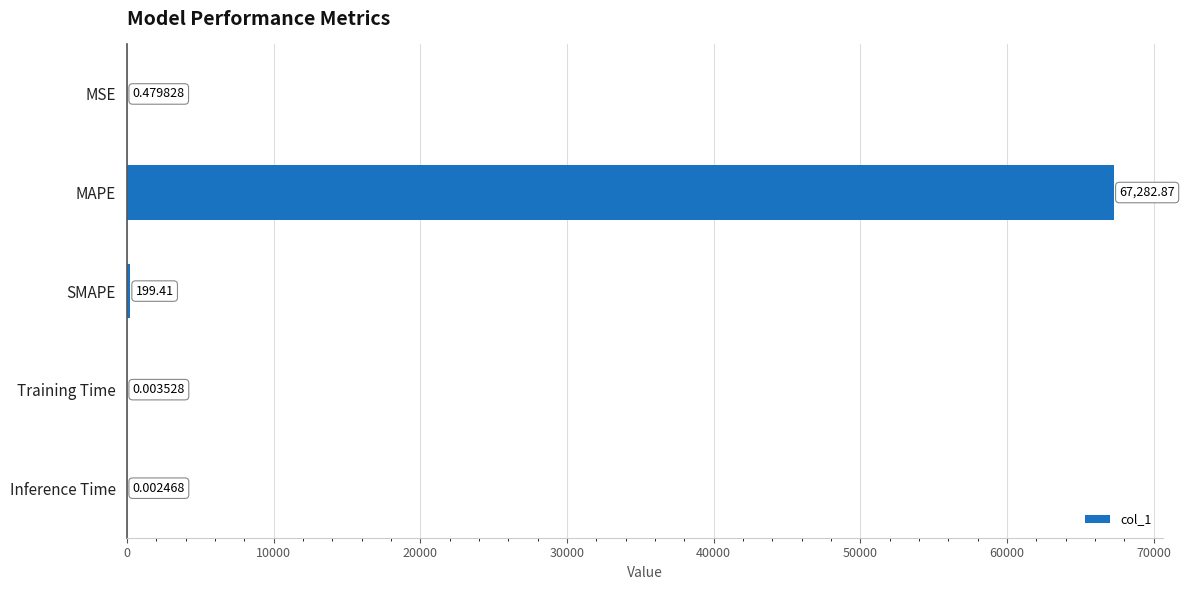

What is the sum of the values at Inference Time and MAPE?

67282.9